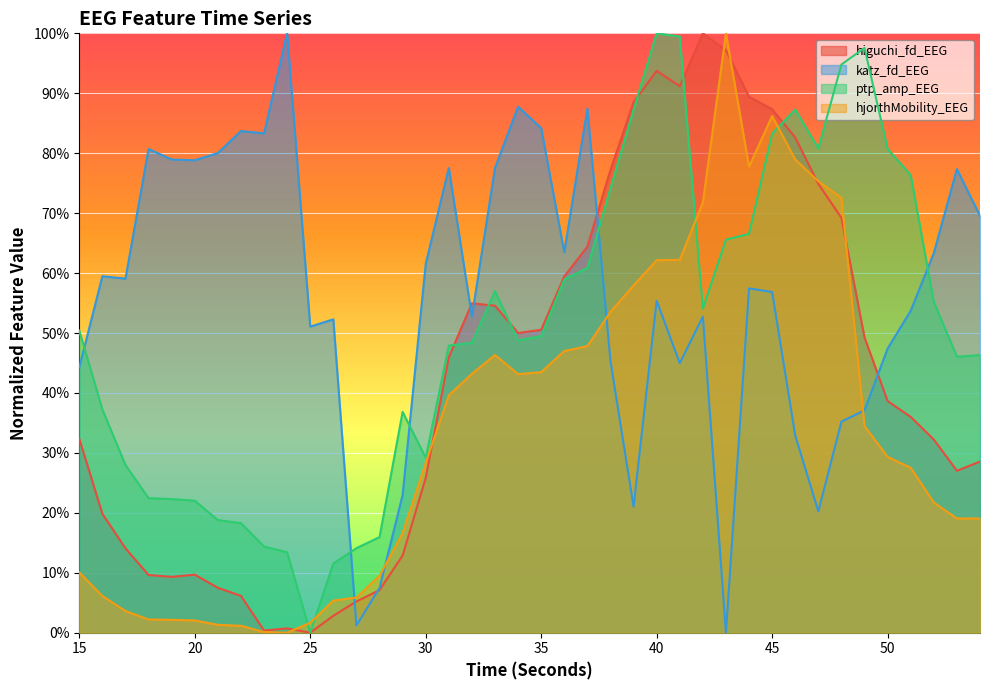

Rank the categories by katz_fd_EEG value from highest to lowest.

24, 34, 37, 35, 22, 23, 18, 21, 19, 20, 33, 31, 53, 54, 36, 52, 30, 16, 17, 44, 45, 40, 51, 32, 42, 26, 25, 50, 38, 41, 15, 49, 48, 46, 29, 39, 47, 28, 27, 43